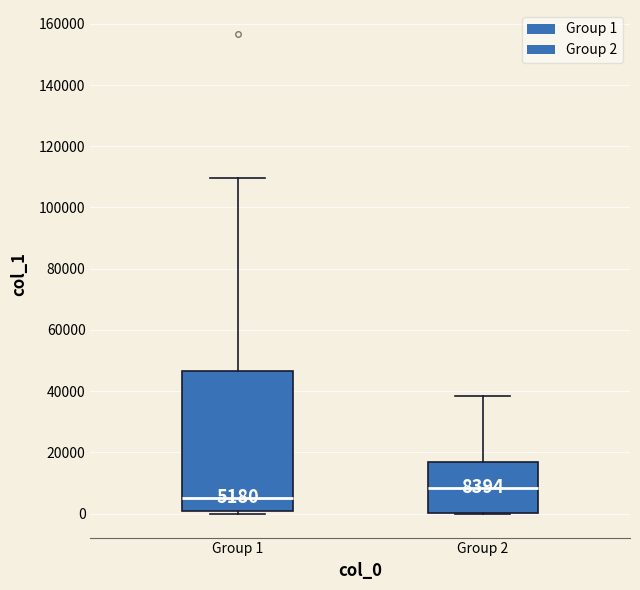

Which box has the highest median line?

Group 2